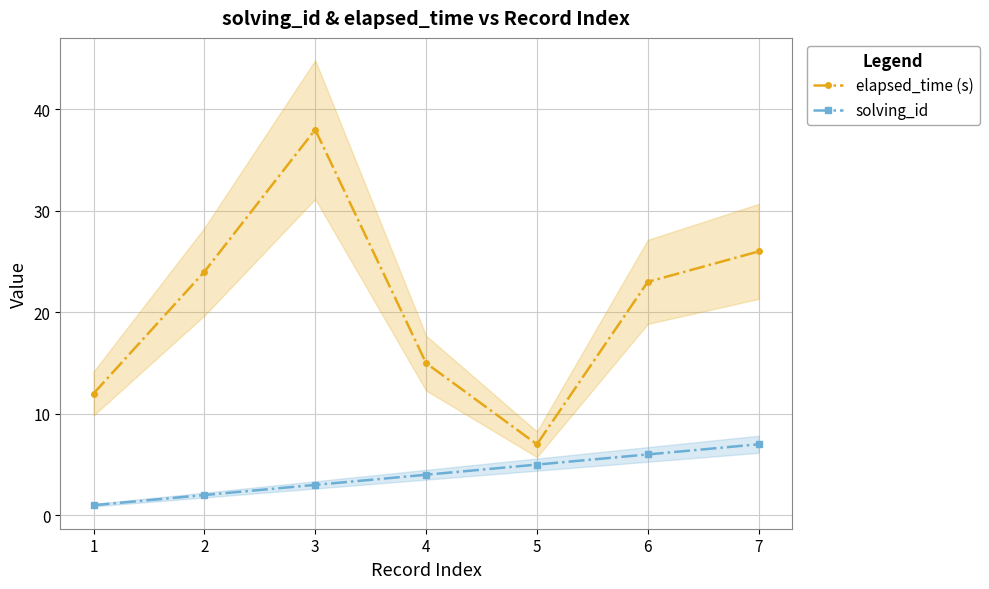

True or false: solving_id and elapsed_time (s) cross at least once.

False